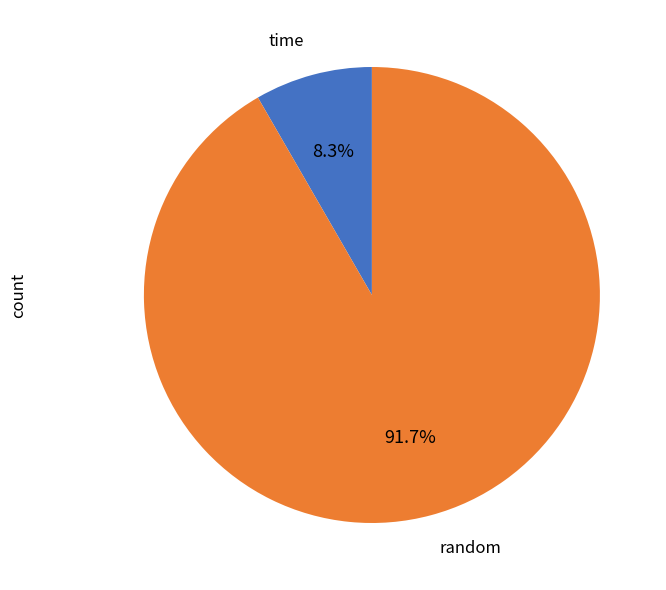

How many segments does this pie chart have?

2